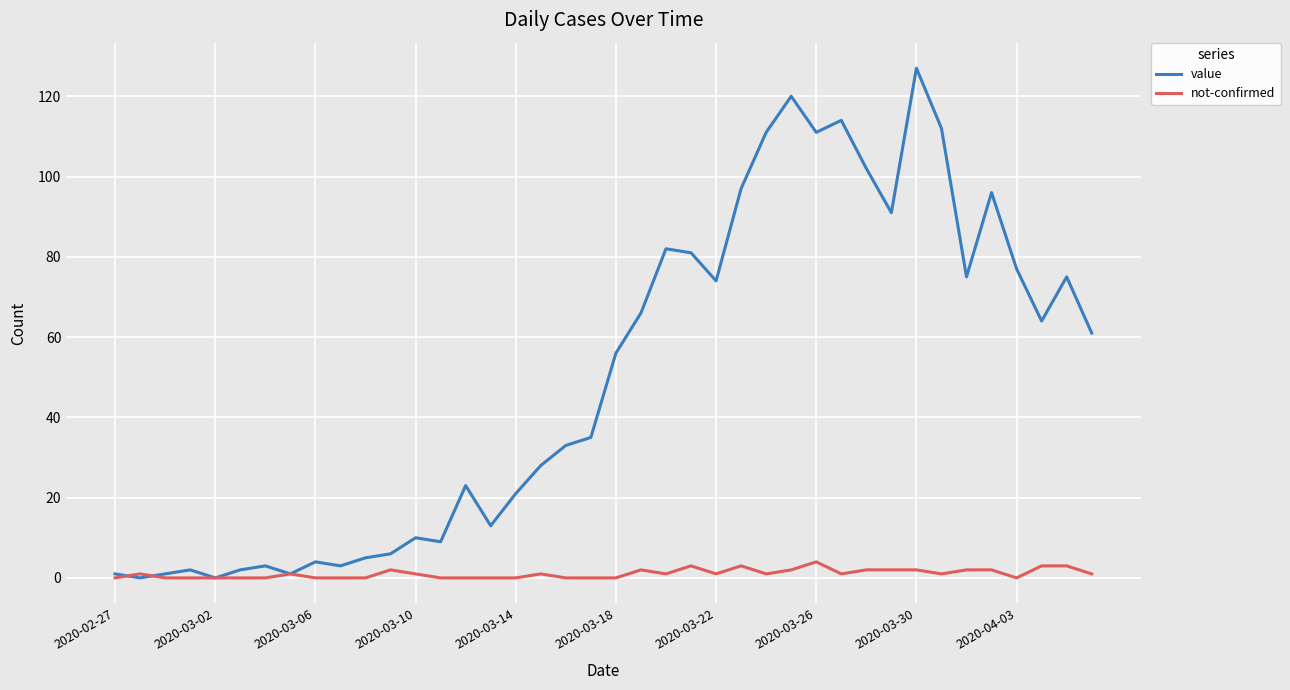

What is the highest value of the value series?

127